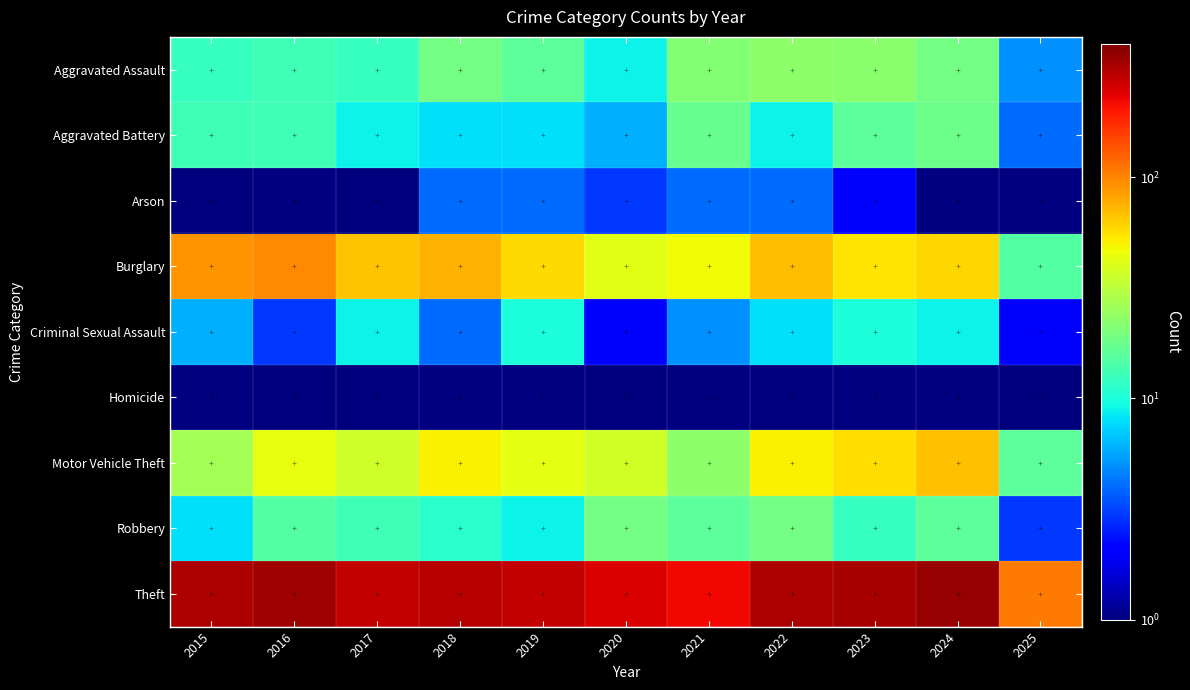

Which series changed the most between 2021 and 2022?

Theft